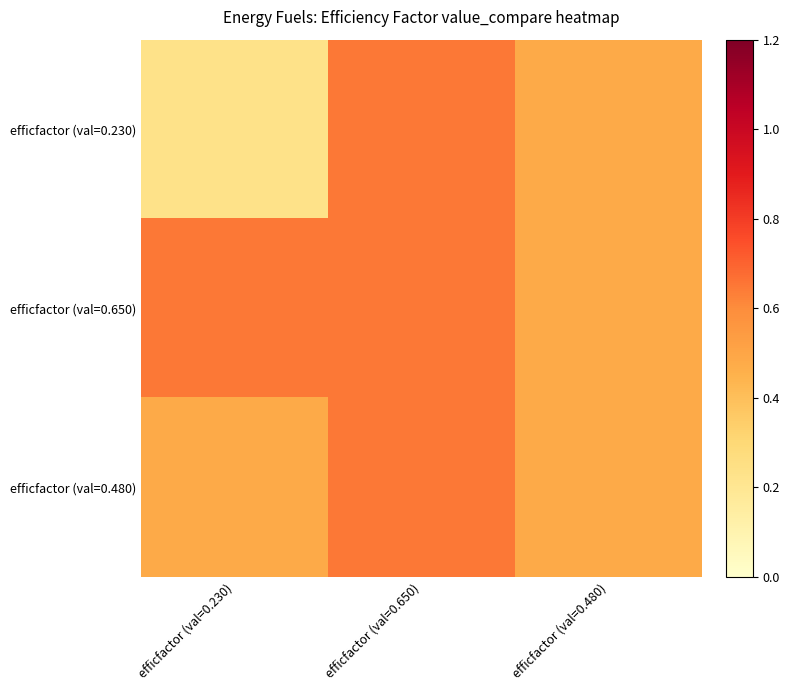

Which series has the largest range (max minus min)?

efficfactor (val=0.230)